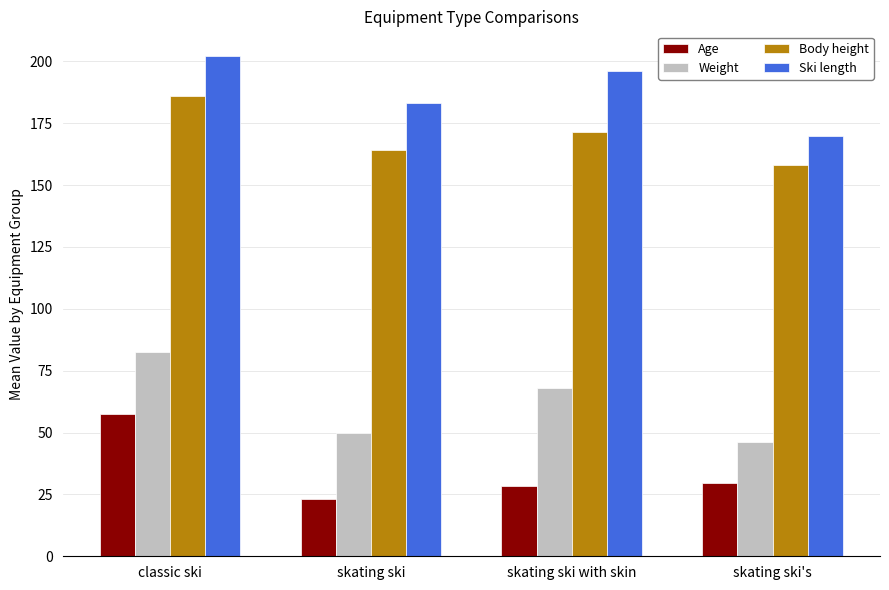

At which category does the chart reach its peak across all series?

classic ski